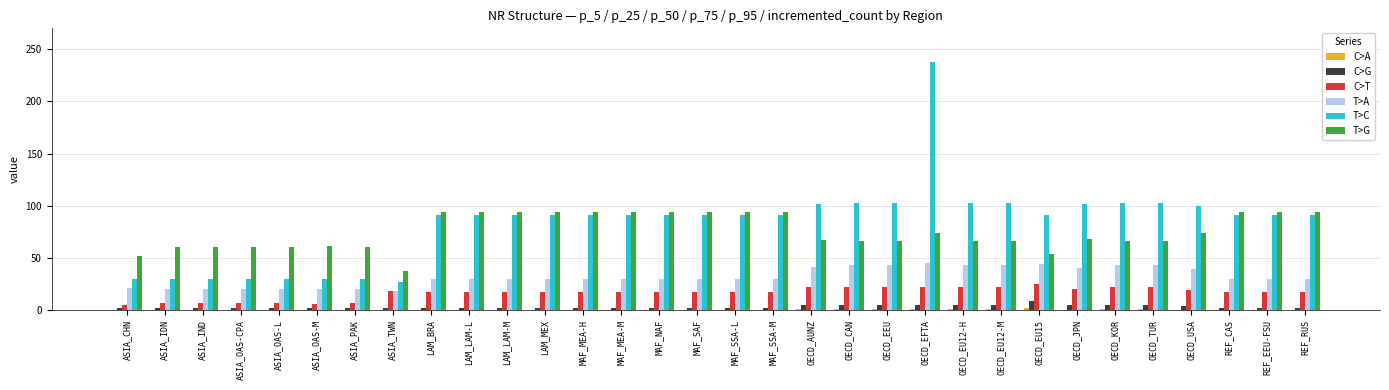

The value of T>A at LAM_LAM-L is 39.7. True or false?

False